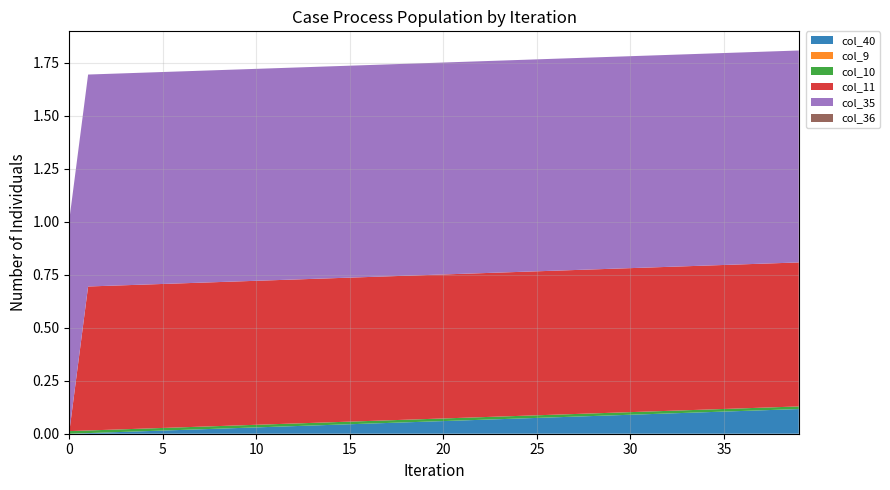

Does the chart have visible grid lines?

Yes